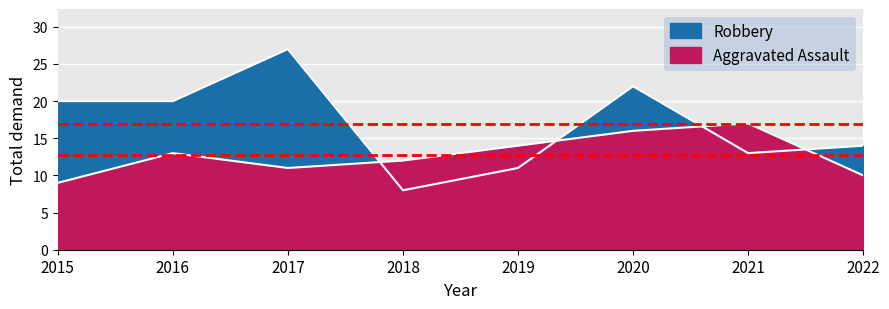

Which series ends up on top after the final intersection of Robbery and Aggravated Assault?

Robbery